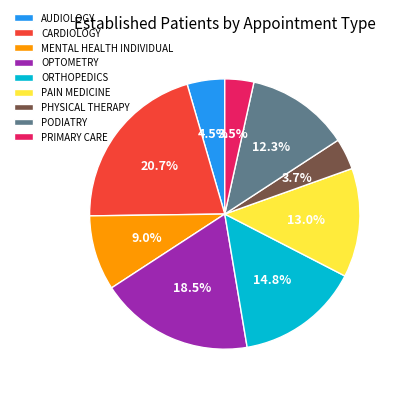

Approximately how many times larger is the value at CARDIOLOGY compared to MENTAL HEALTH INDIVIDUAL?

2.3